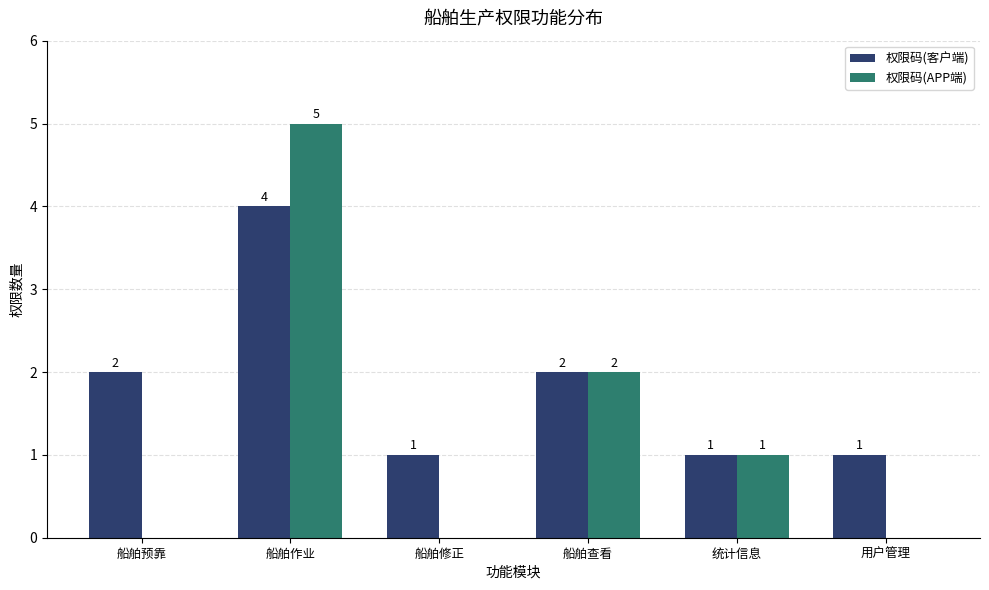

How many series are shown in this chart?

2